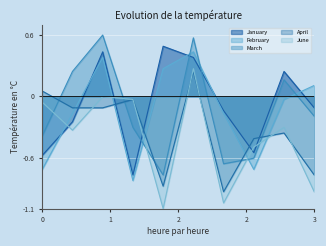

What is the difference between the maximum and minimum values in the April series?

1.2